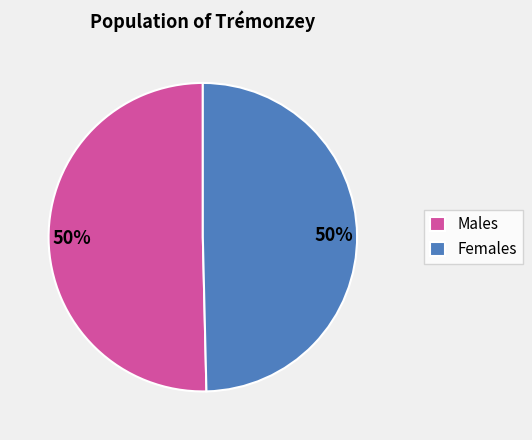

How many segments does this pie chart have?

2